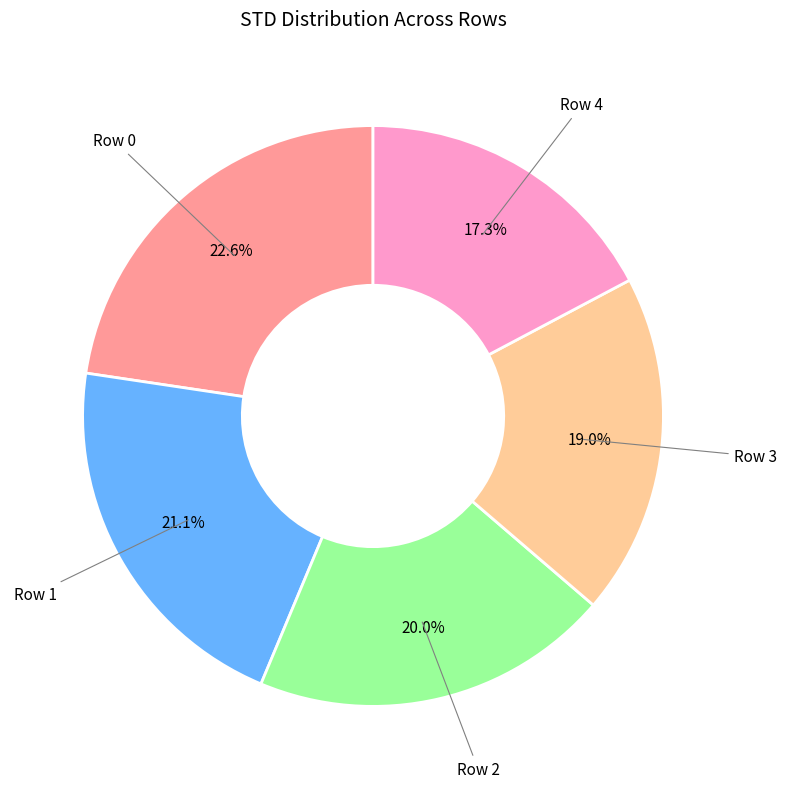

How many segments does this pie chart have?

5